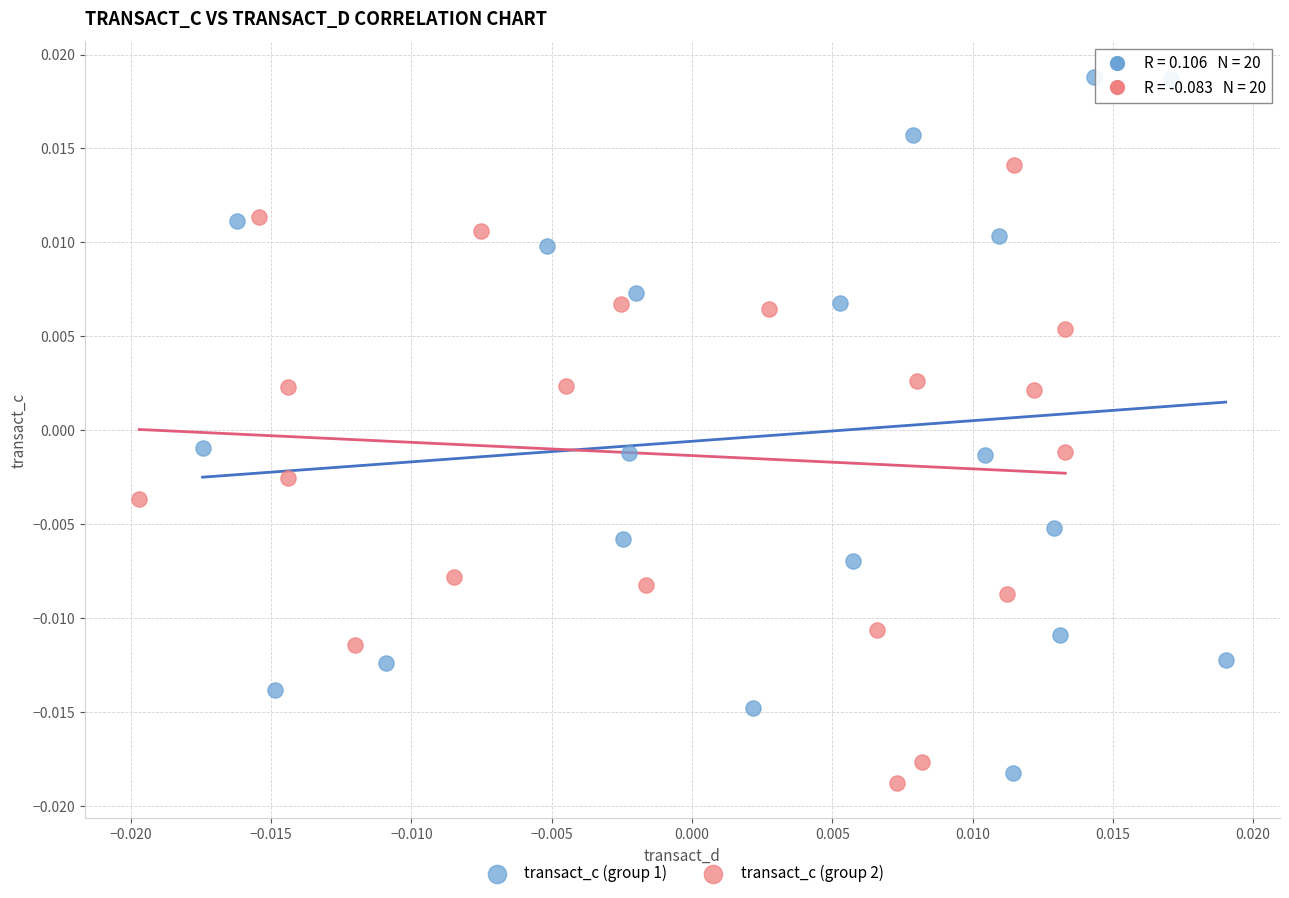

Which series has the widest spread of Y values?

transact_c (group 1)